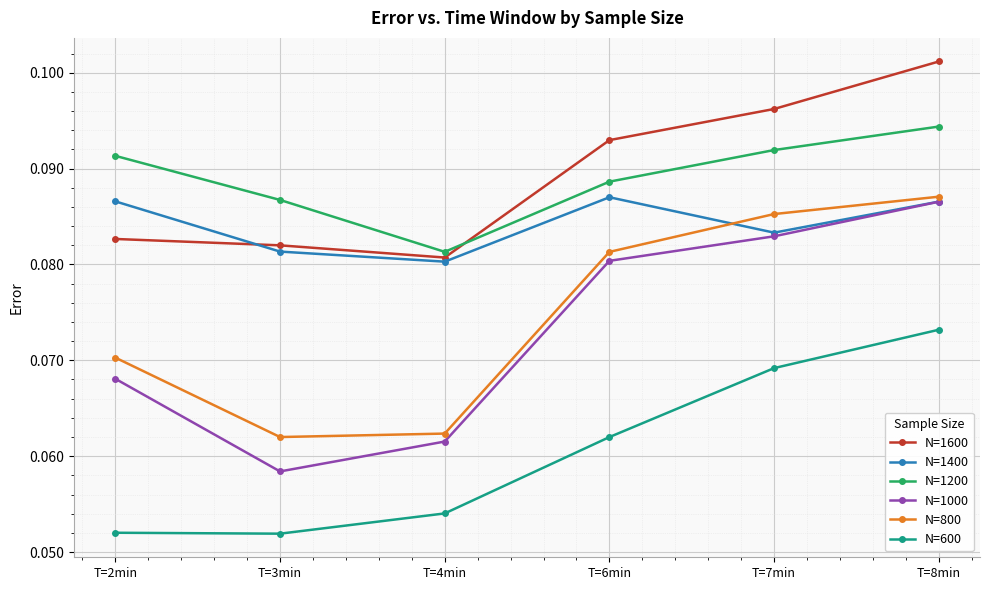

Rank the series at T=2min from lowest to highest value.

N=600, N=1000, N=800, N=1600, N=1400, N=1200